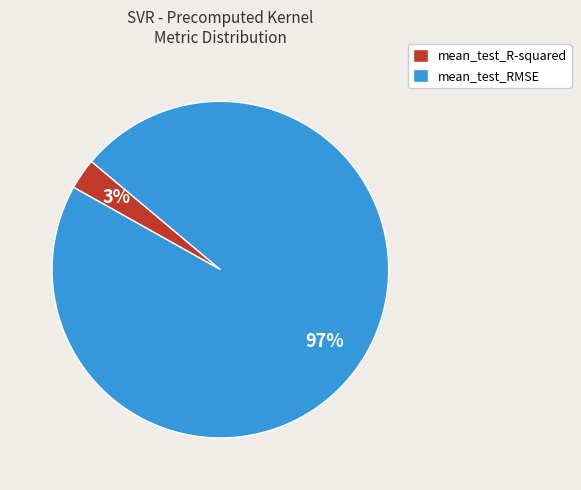

Which has a higher value, mean_test_R-squared or mean_test_RMSE?

mean_test_RMSE